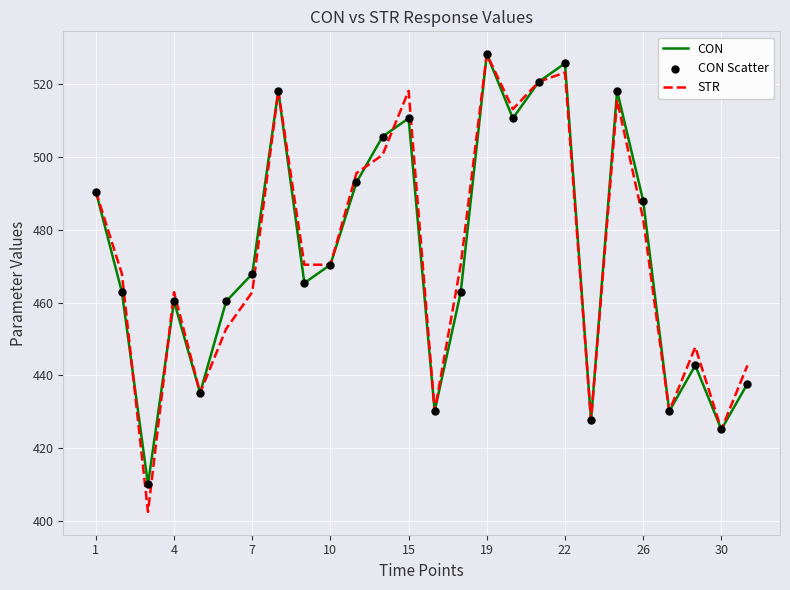

What is the lowest value of the STR series?

402.5